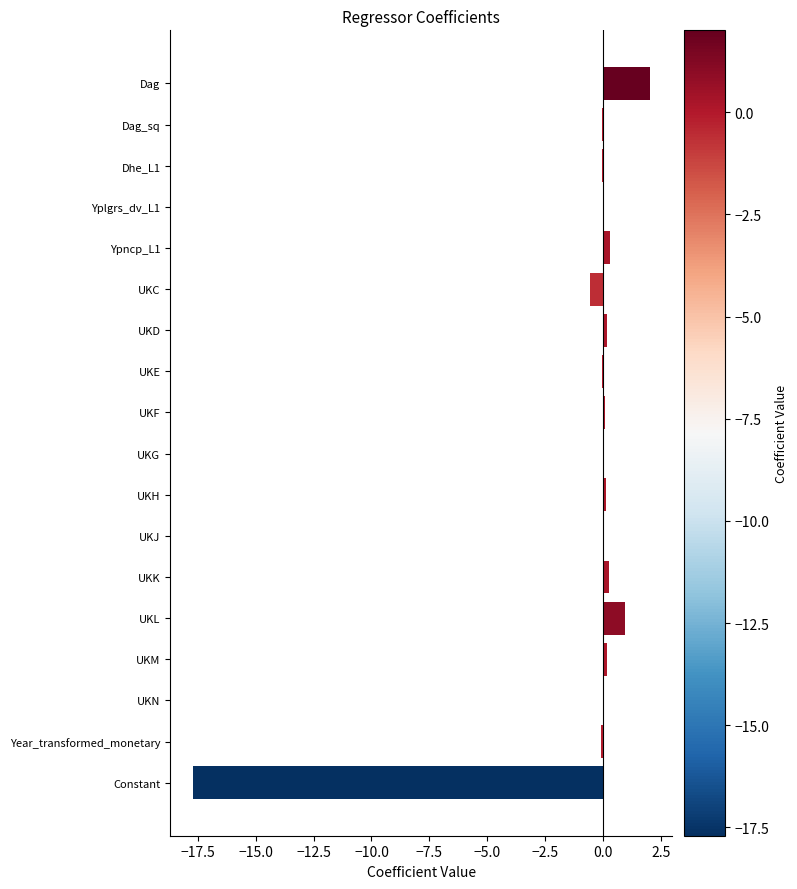

What is the greatest value displayed?

2.0